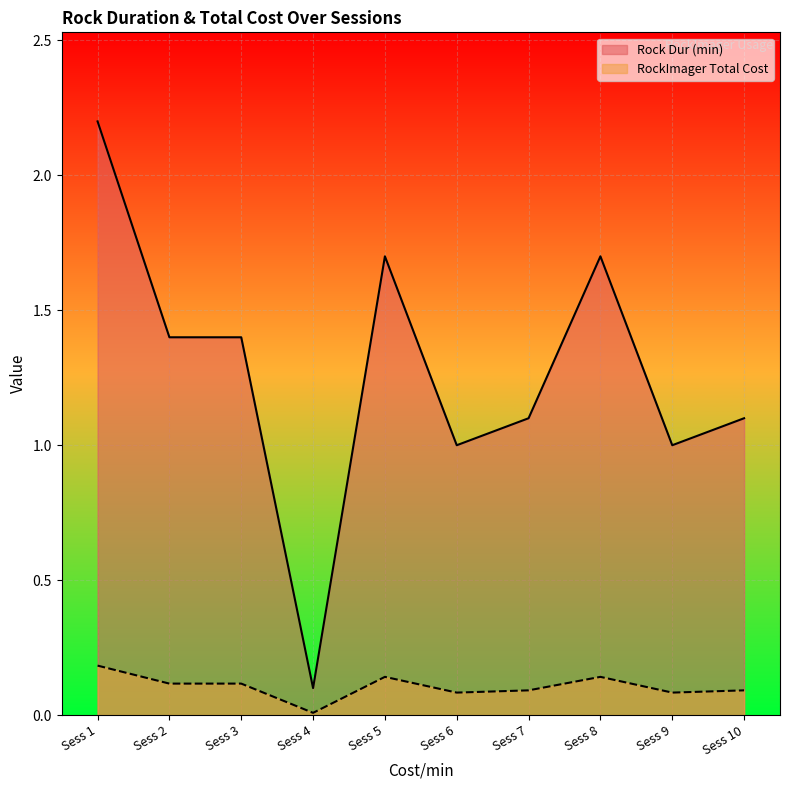

What is the approximate value of Rock Dur (min) at Sess 5?

1.7